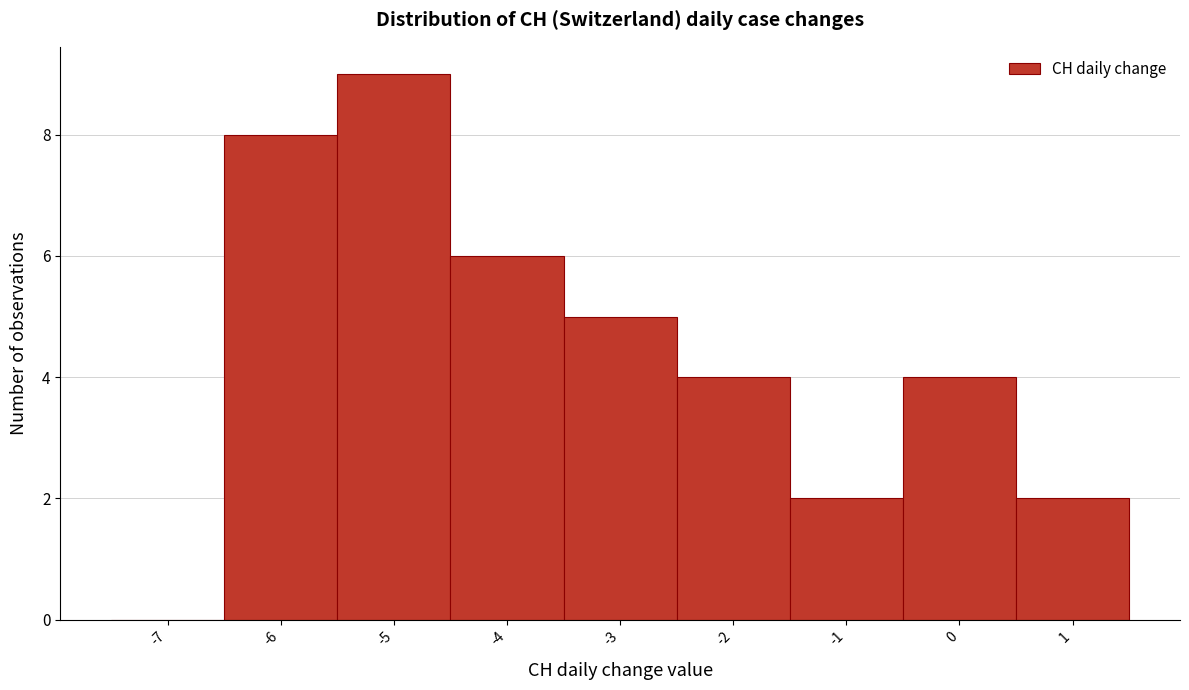

Reading left to right, what are all the values shown in this chart?

-7=0	-6=8	-5=9	-4=6	-3=5	-2=4	-1=2	0=4	1=2